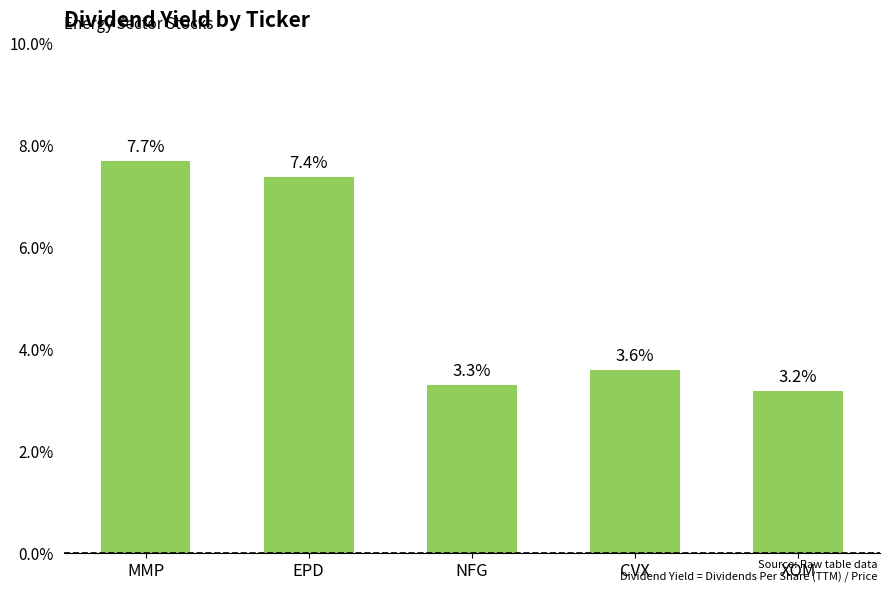

What is the label of the 5th bar from the left?

XOM